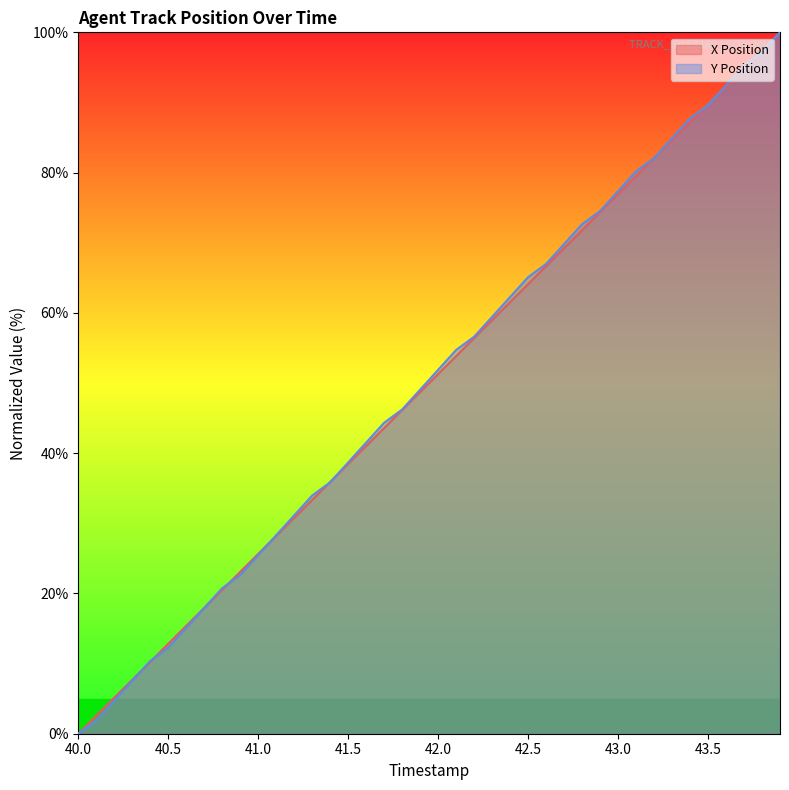

The Y Position series shows 88.4 at 42.5. True or false?

False